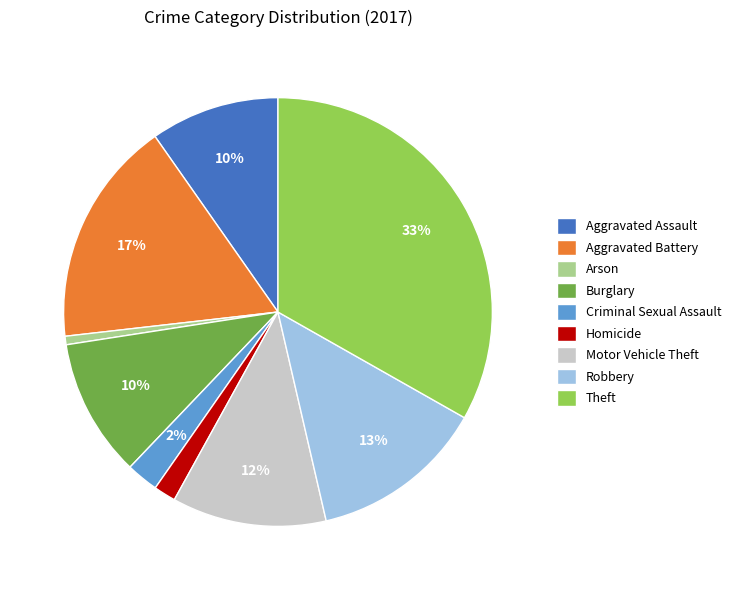

To the nearest percent, what percentage of the pie is Aggravated Assault?

10%